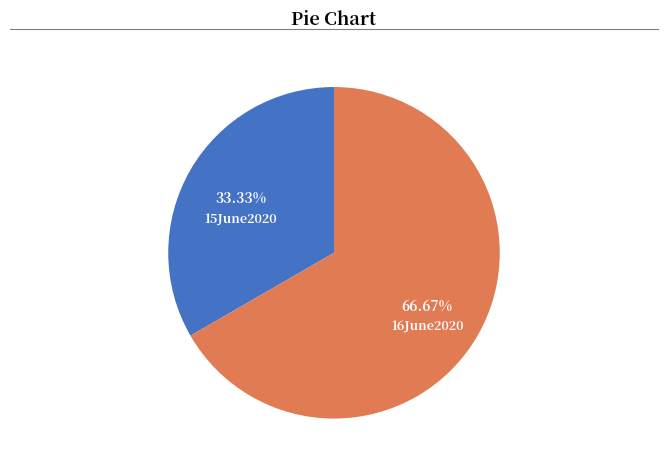

What is the smallest slice in the pie chart?

15June2020